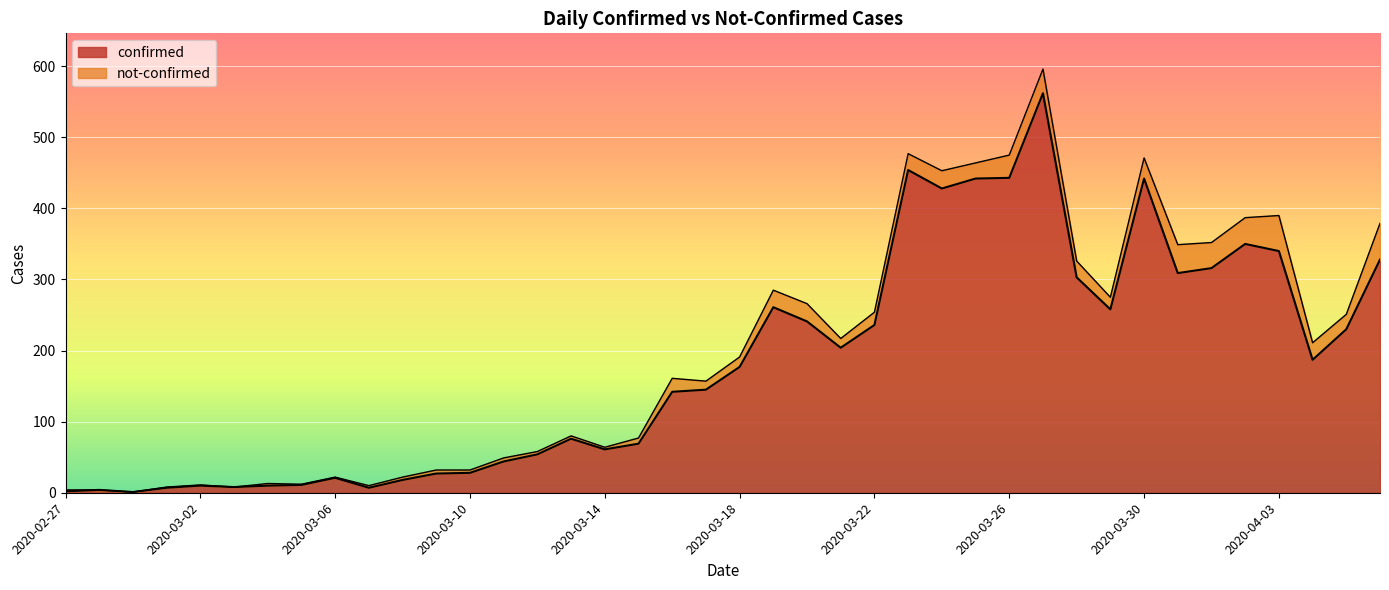

At which category does the chart reach its peak across all series?

2020-03-27